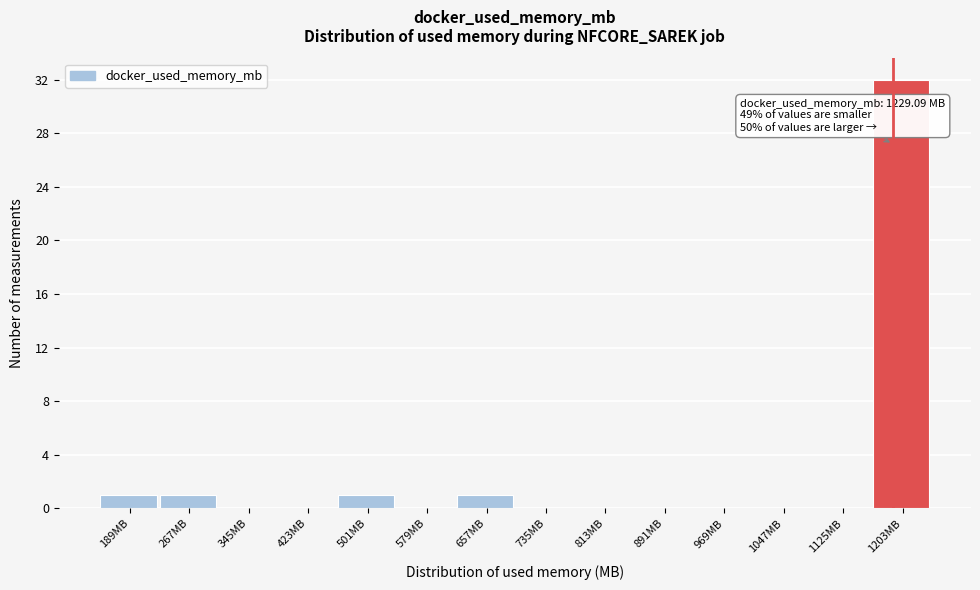

Reading left to right, extract all data points from this chart.

189MB=1	267MB=1	345MB=0	423MB=0	501MB=1	579MB=0	657MB=1	735MB=0	813MB=0	891MB=0	969MB=0	1047MB=0	1125MB=0	1203MB=32